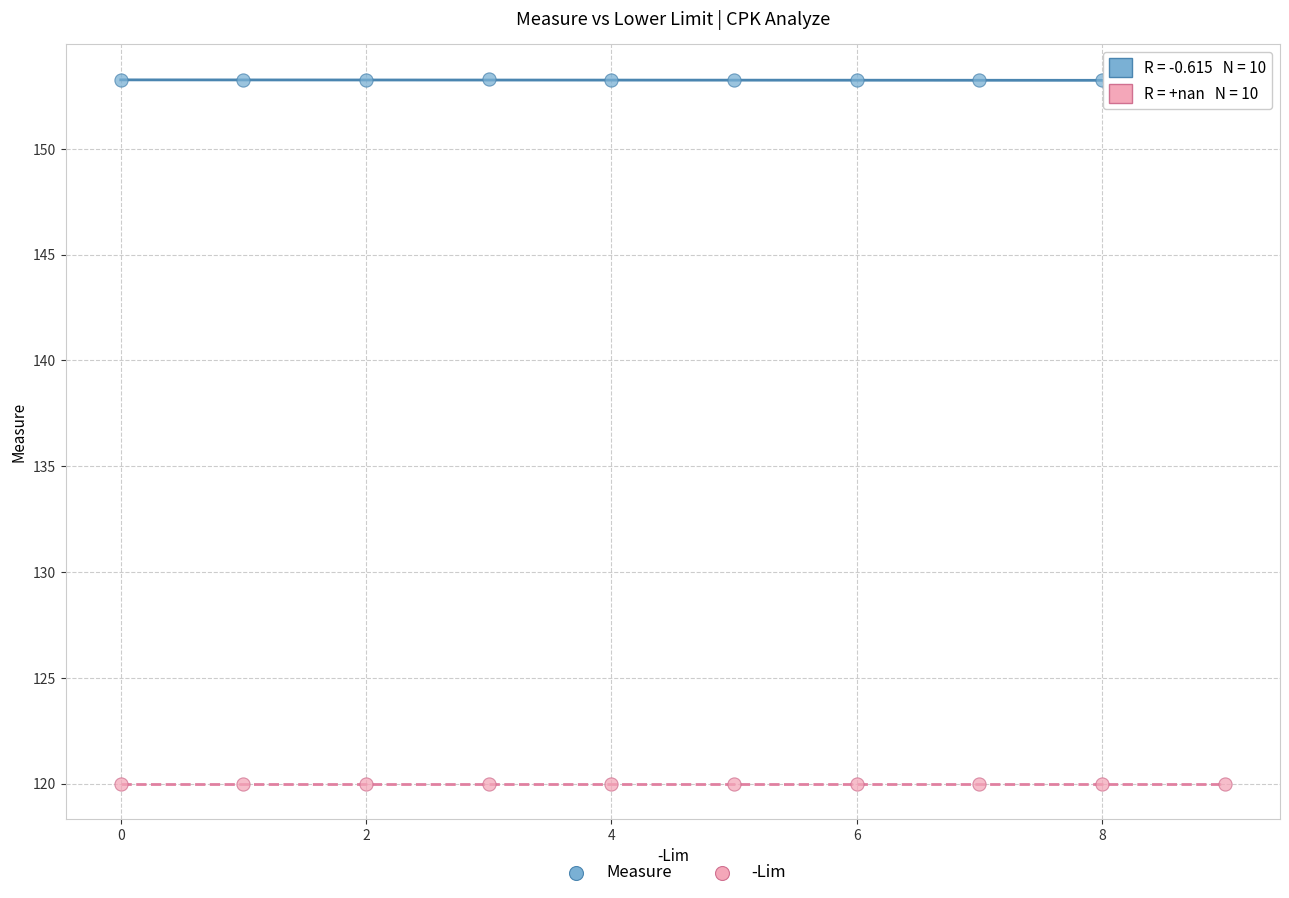

Which series reaches the minimum Y coordinate?

-Lim